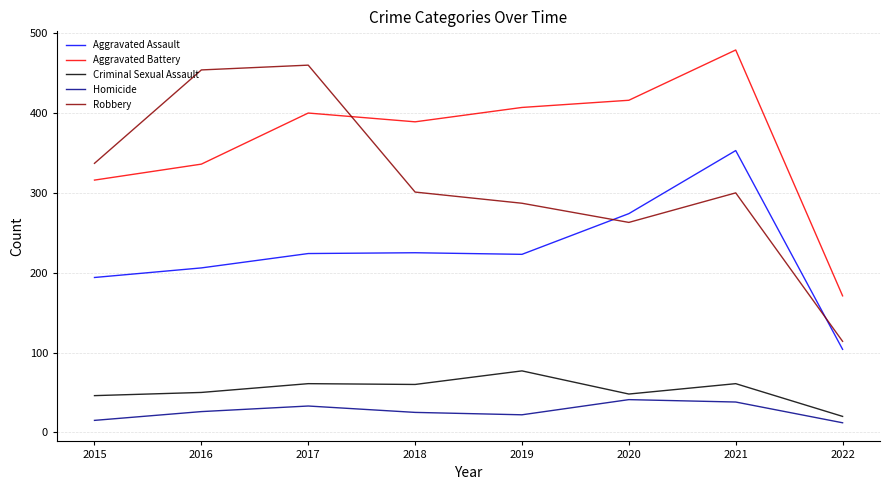

At how many categories does at least one series exceed 320?

7